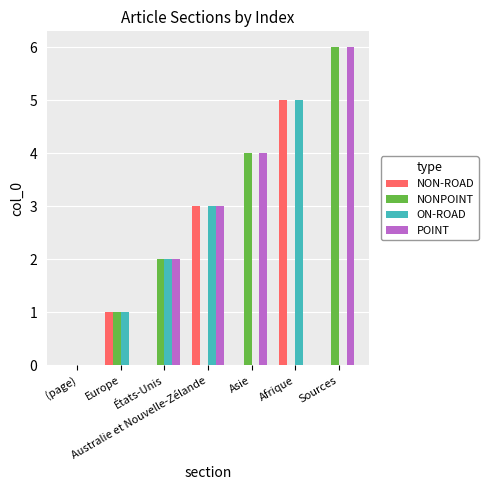

What is the maximum value shown in the chart?

6